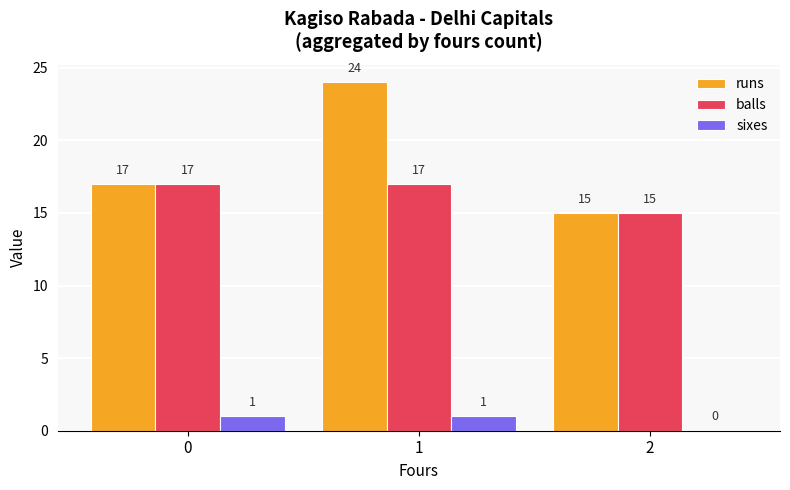

Does the chart contain stacked bars?

No